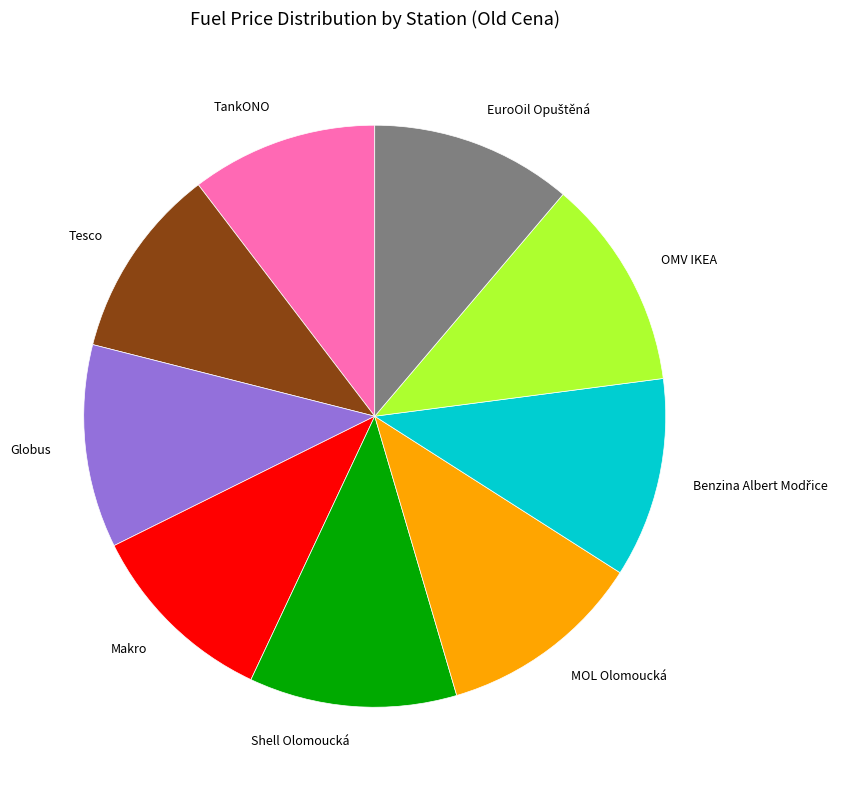

True or false: OMV IKEA accounts for 12% of the total.

True